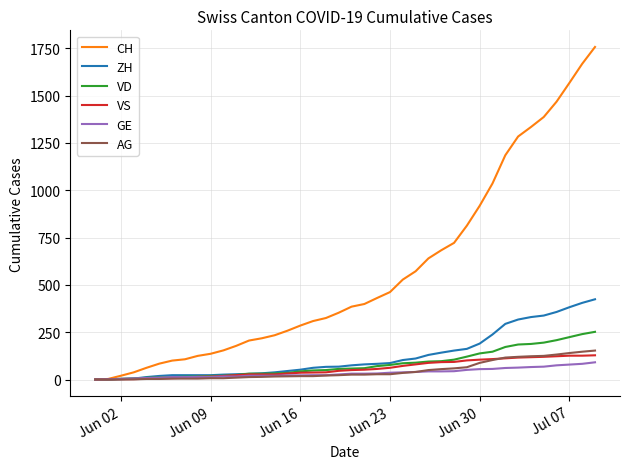

What is the greatest value displayed?

1757